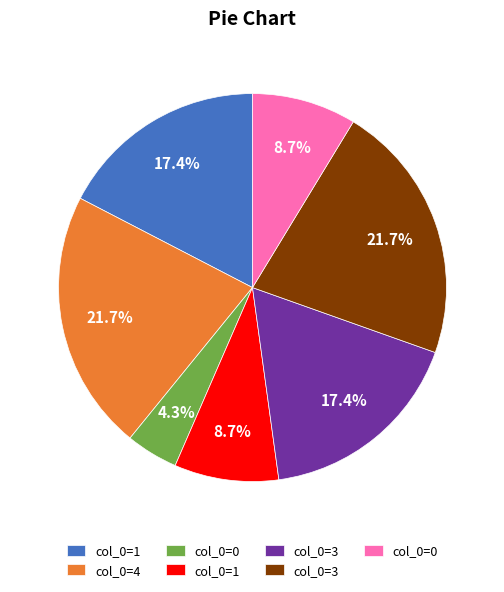

Is there a majority slice in this chart?

No